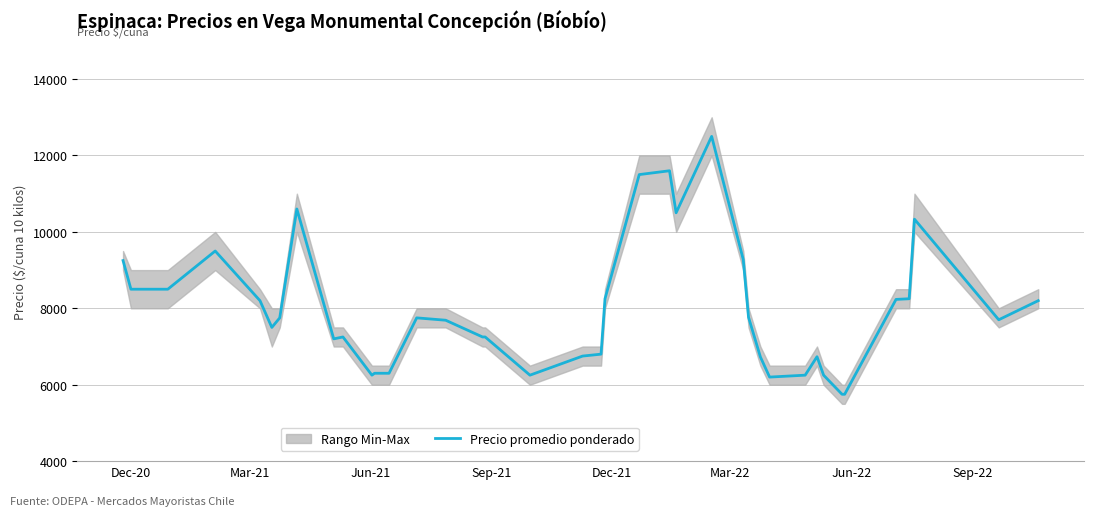

What is the maximum value for Precio promedio ponderado?

12500